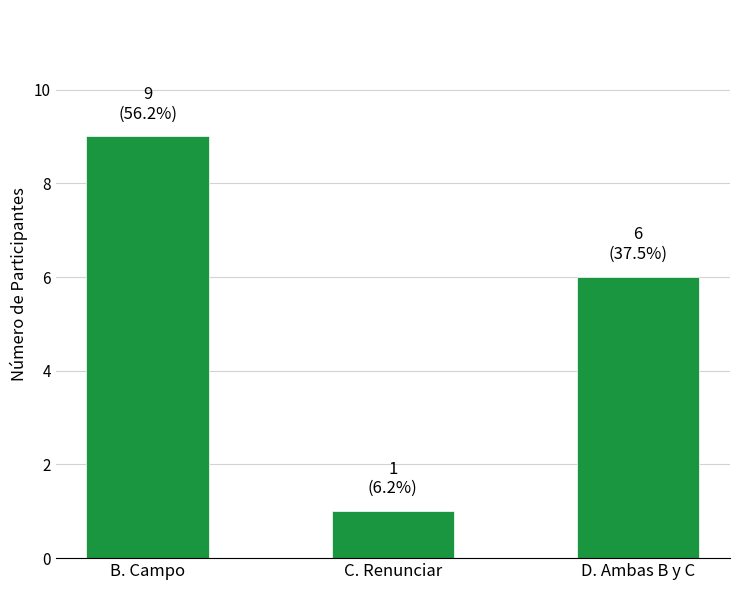

What is the label of the 2nd bar from the left?

C. Renunciar